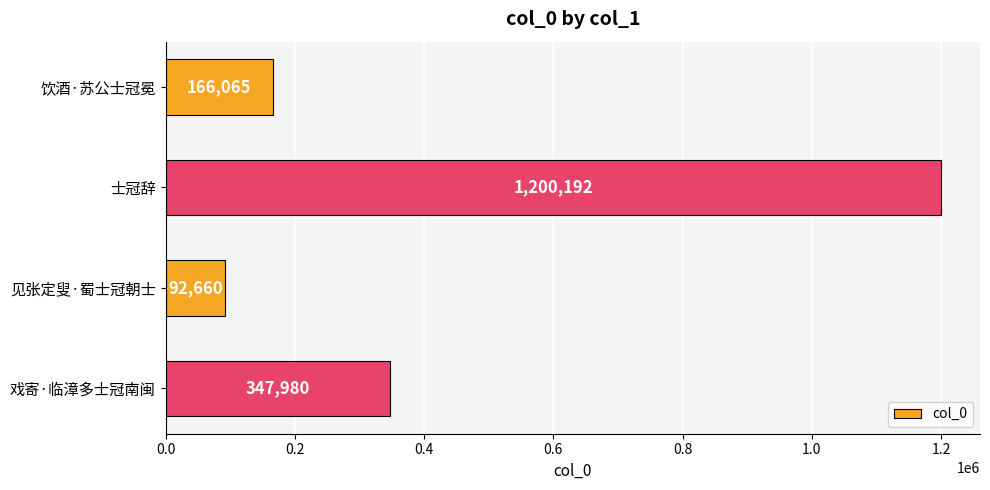

Reading top to bottom, transcribe all the data shown in this chart.

饮酒·苏公士冠冕=166065	士冠辞=1200192	见张定叟·蜀士冠朝士=92660	戏寄·临漳多士冠南闽=347980